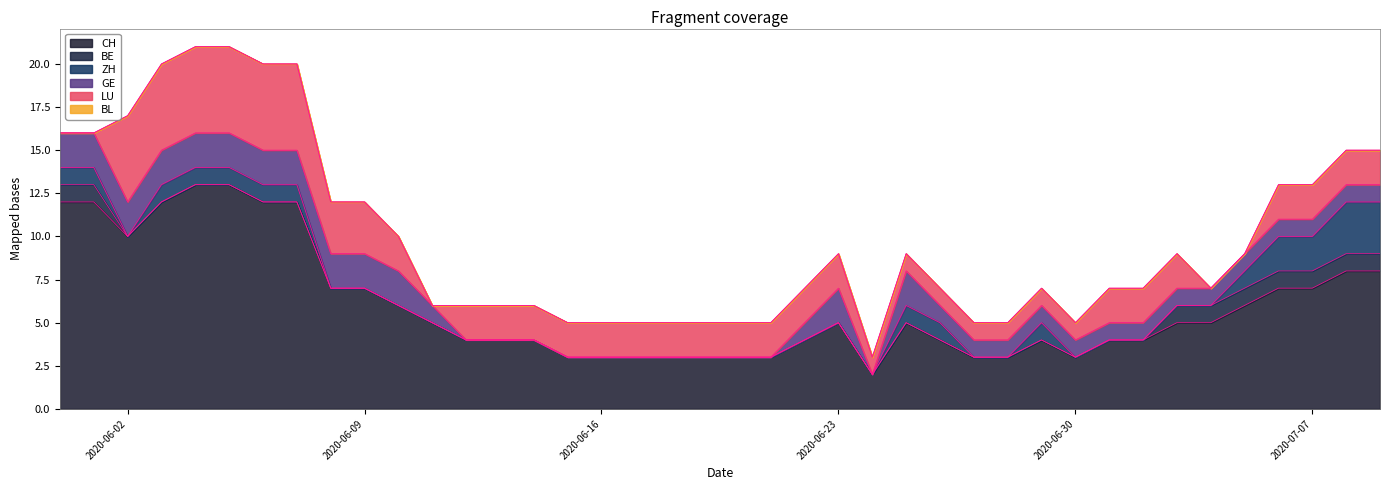

True or false: LU has more than 2 points higher than both neighbors.

False